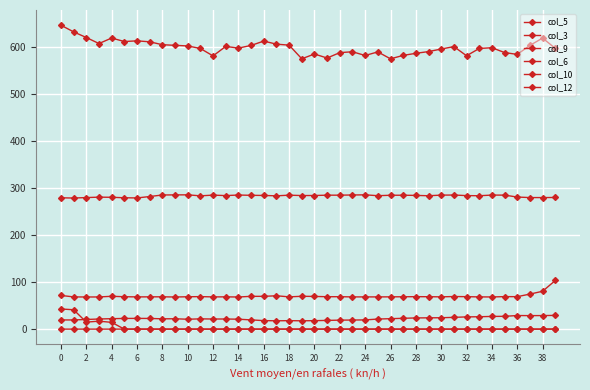

How many values in the col_12 series exceed 0?

5